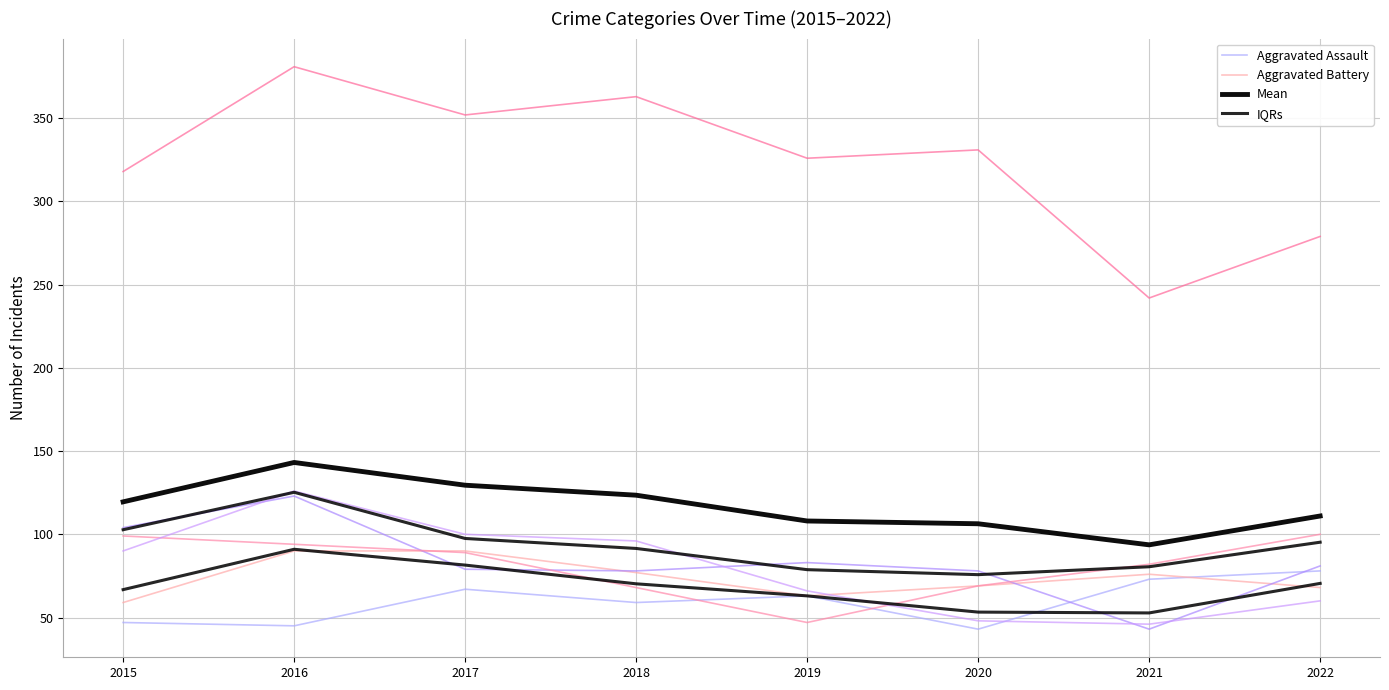

True or false: Theft and Burglary cross at least once.

False